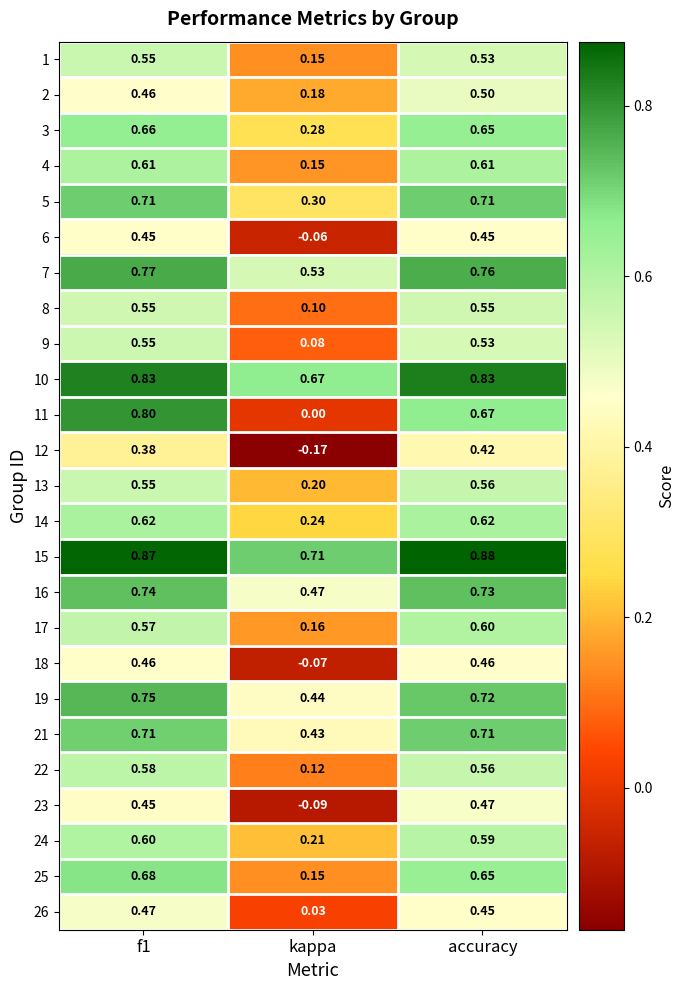

At which category does the chart reach its minimum across all series?

kappa